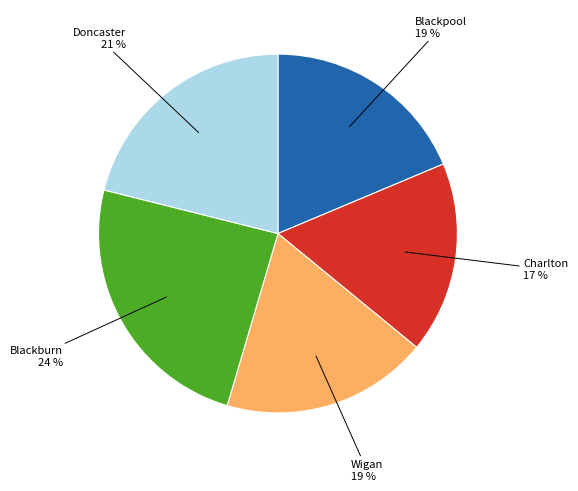

The Wigan slice represents 8% of the pie. True or false?

False